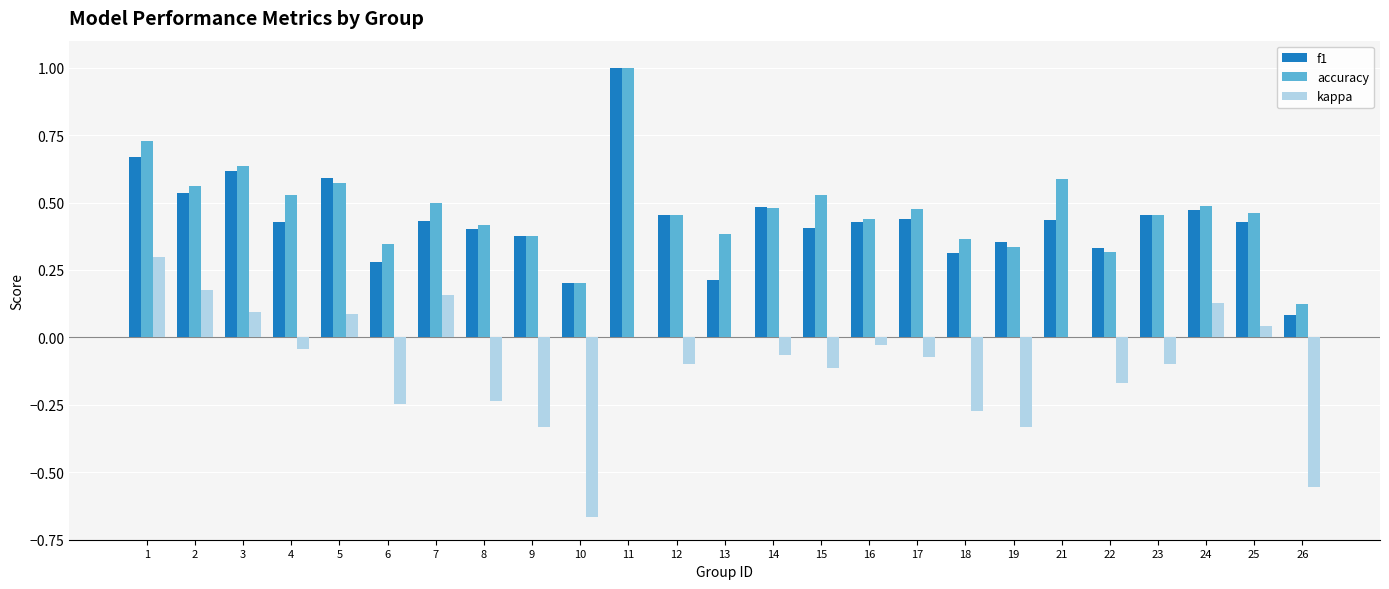

The accuracy series shows 0.4 at 9. True or false?

True